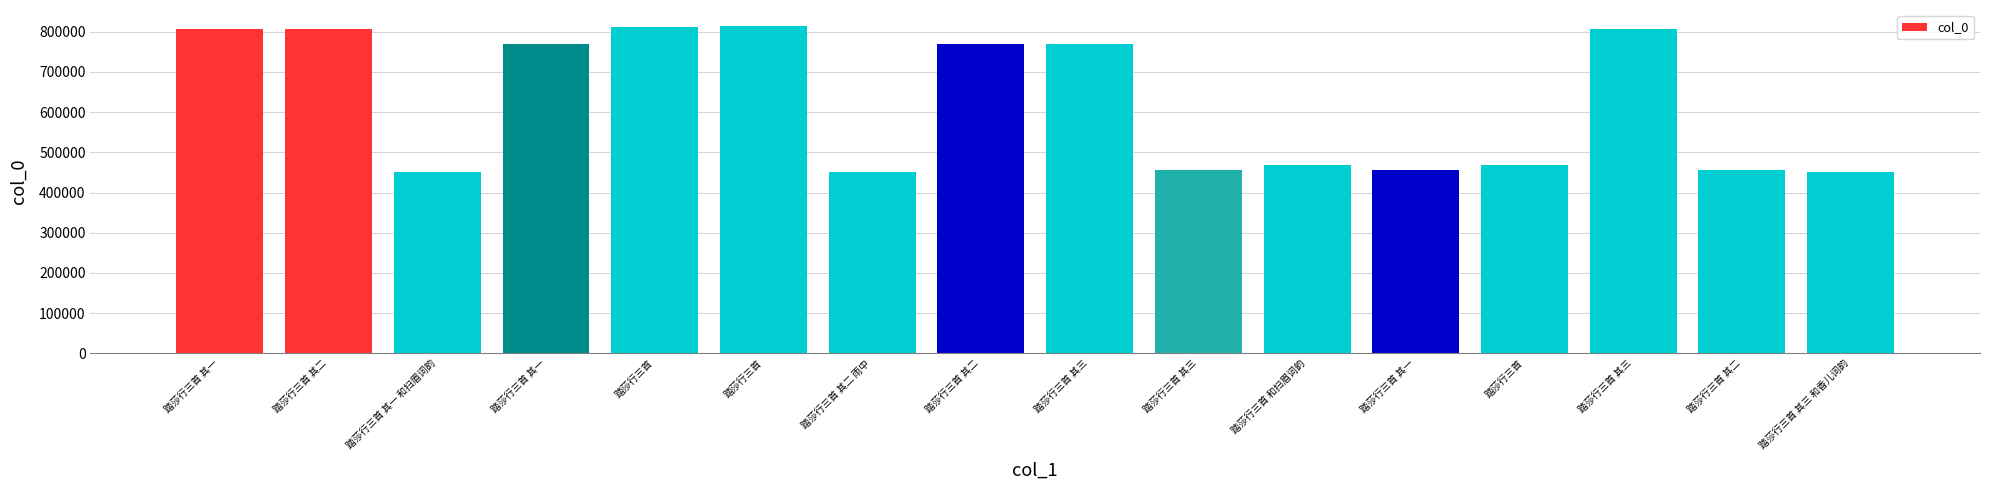

Reading right to left, transcribe all the data shown in this chart.

踏莎行三首 其三 和香儿词韵=450475	踏莎行三首 其二=456284	踏莎行三首 其三=806268	踏莎行三首=467976	踏莎行三首 其一=456283	踏莎行三首 和扫眉词韵=467750	踏莎行三首 其三=456285	踏莎行三首 其三=770795	踏莎行三首 其二=770794	踏莎行三首 其二 雨中=450474	踏莎行三首=813566	踏莎行三首=810933	踏莎行三首 其一=770793	踏莎行三首 其一 和扫眉词韵=450473	踏莎行三首 其二=806267	踏莎行三首 其一=806266